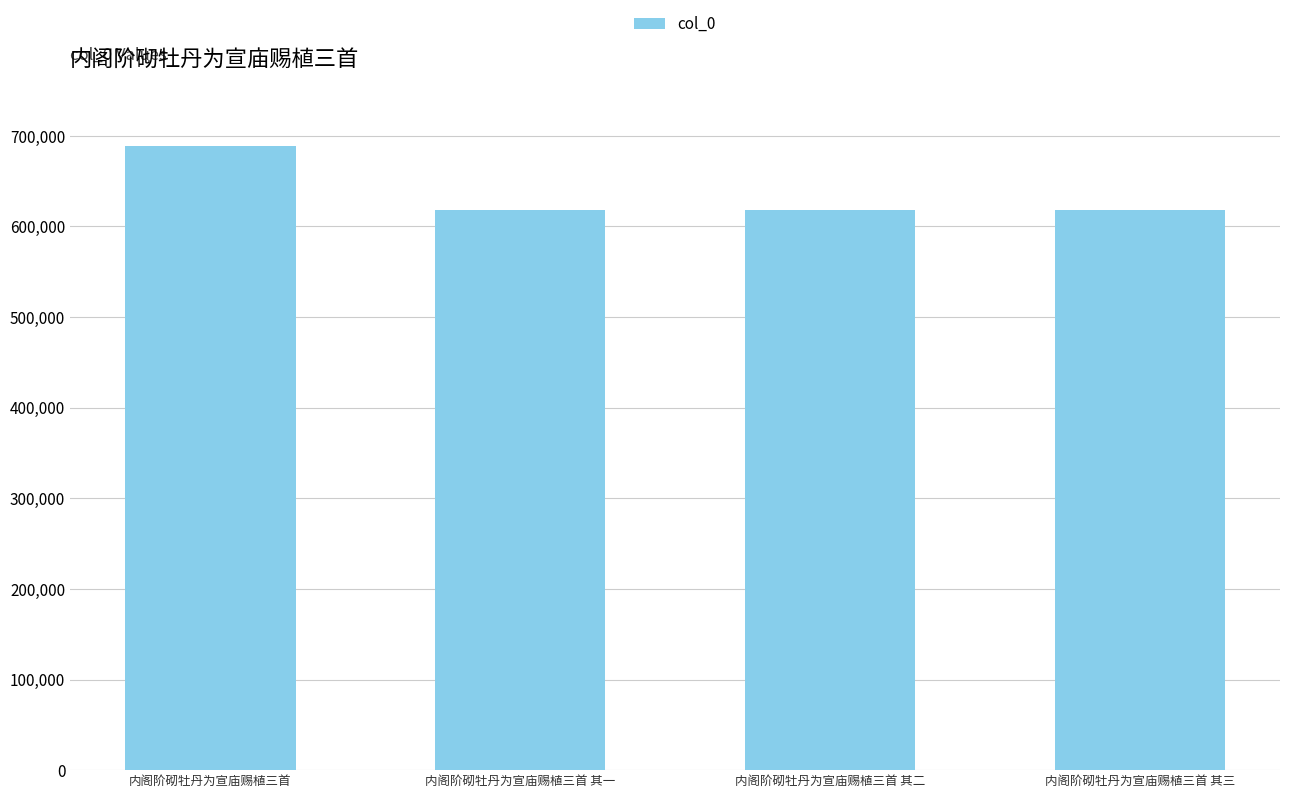

What is the change in value from 内阁阶砌牡丹为宣庙赐植三首 to 内阁阶砌牡丹为宣庙赐植三首 其三?

-70606